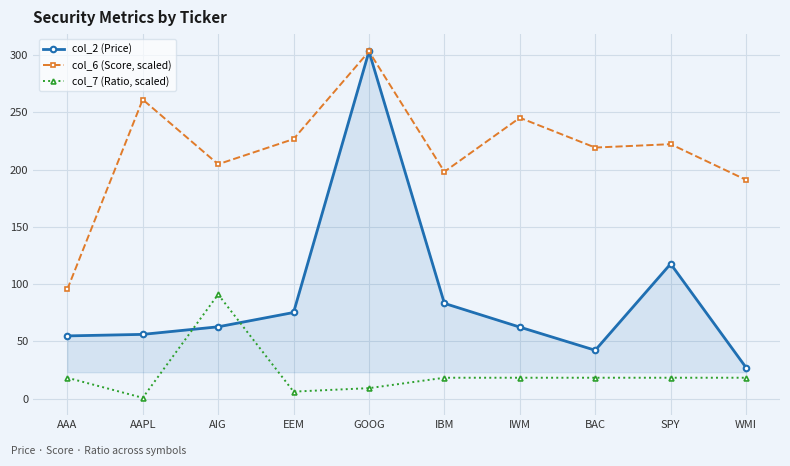

Between AAPL and AIG, which series saw the biggest shift?

col_7 (Ratio, scaled)